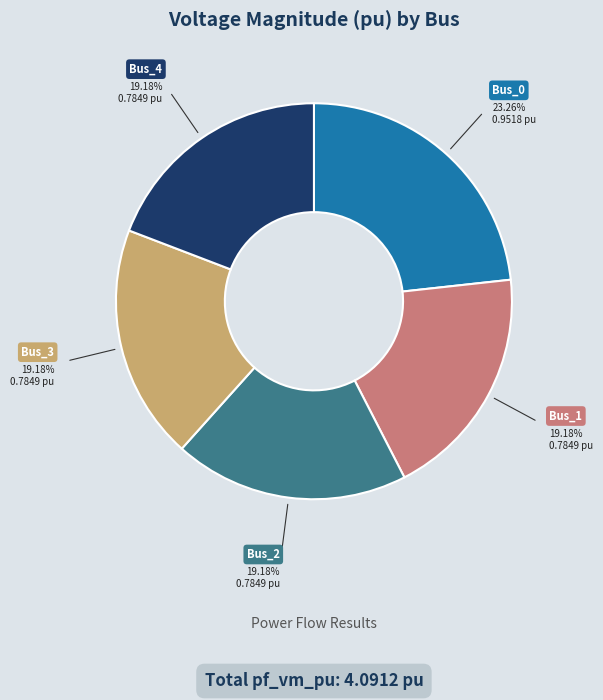

To the nearest percent, what is the difference between the largest and smallest slice percentages?

4%